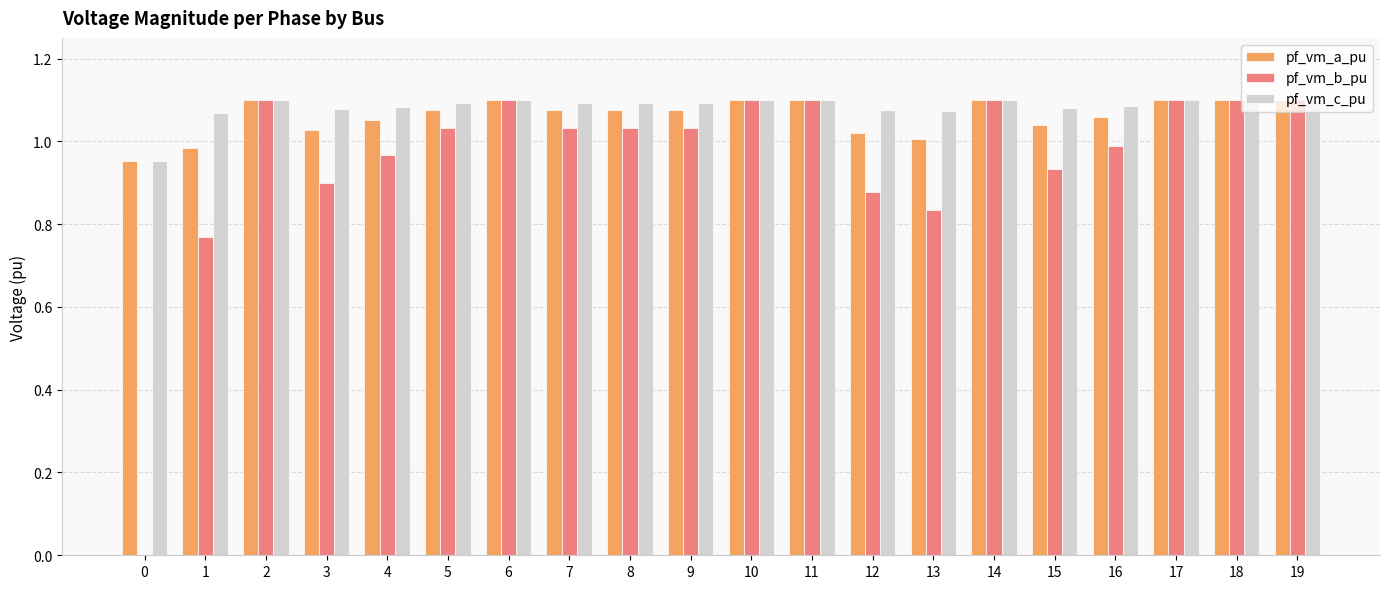

How many distinct data groups are displayed?

3